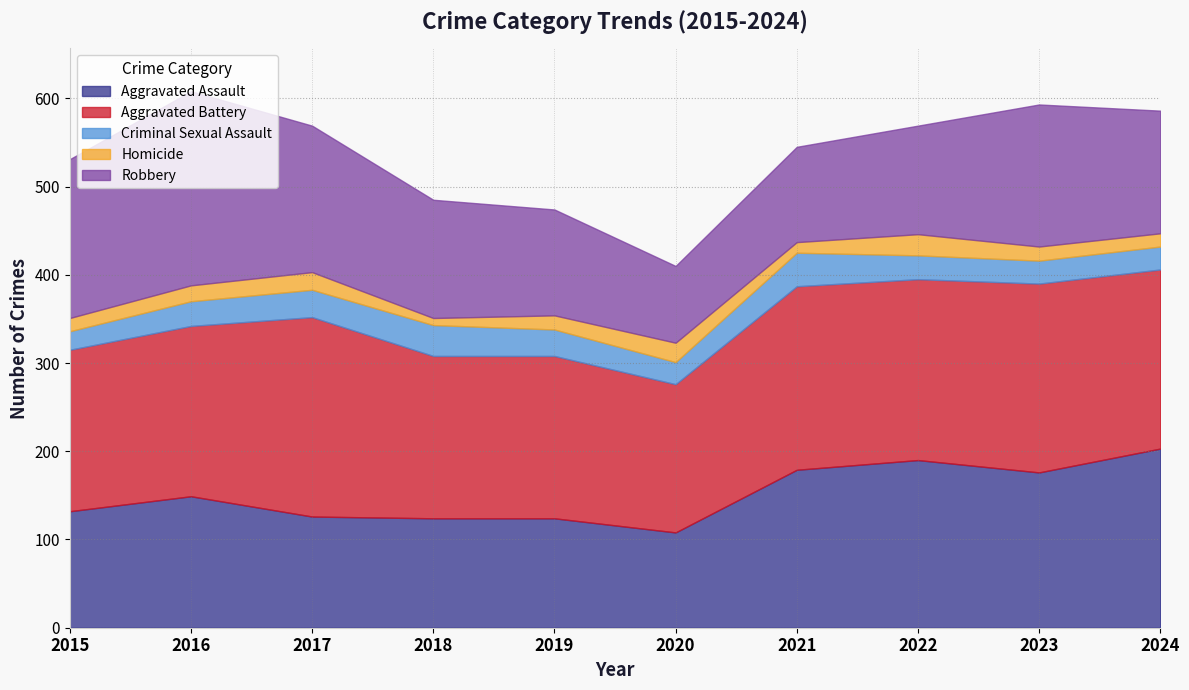

How many lines are shown in the chart?

5